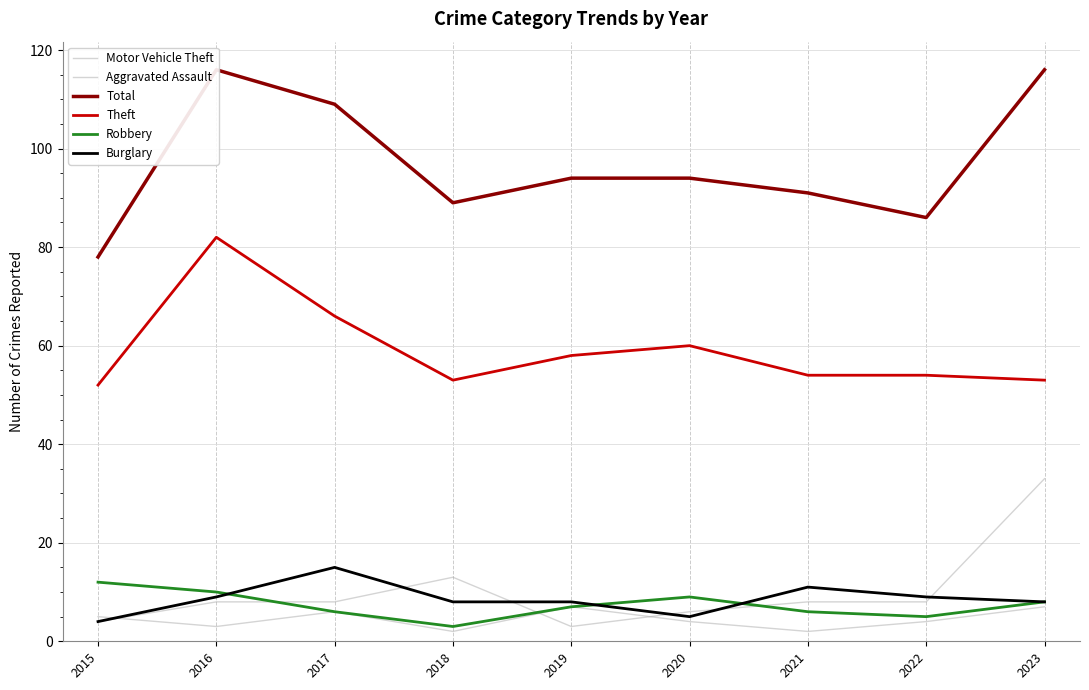

The Burglary series shows 14 at 2019. True or false?

False